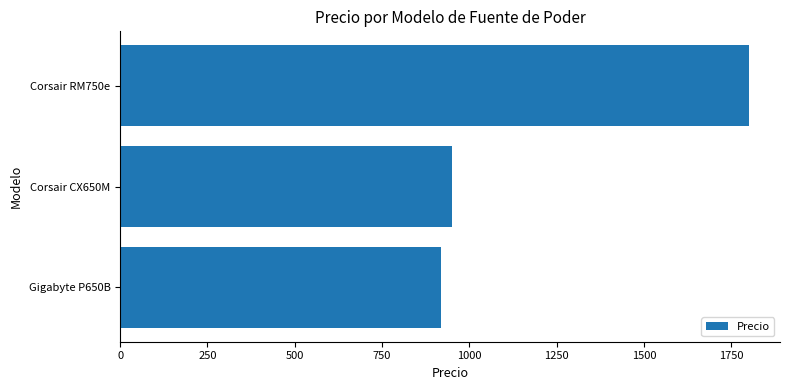

The chart shows a value of 1422 at Gigabyte P650B. True or false?

False